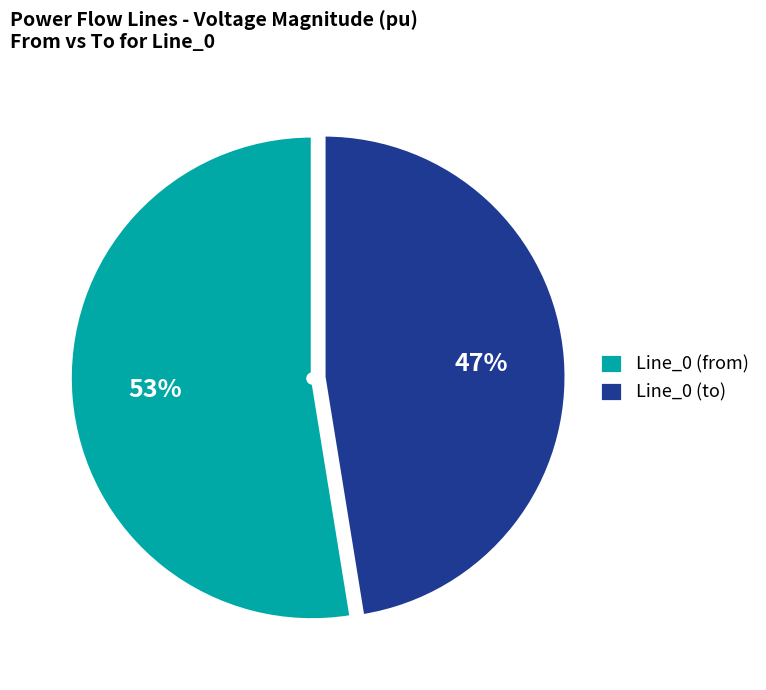

Which category has the biggest portion of the pie?

Line_0 (from)